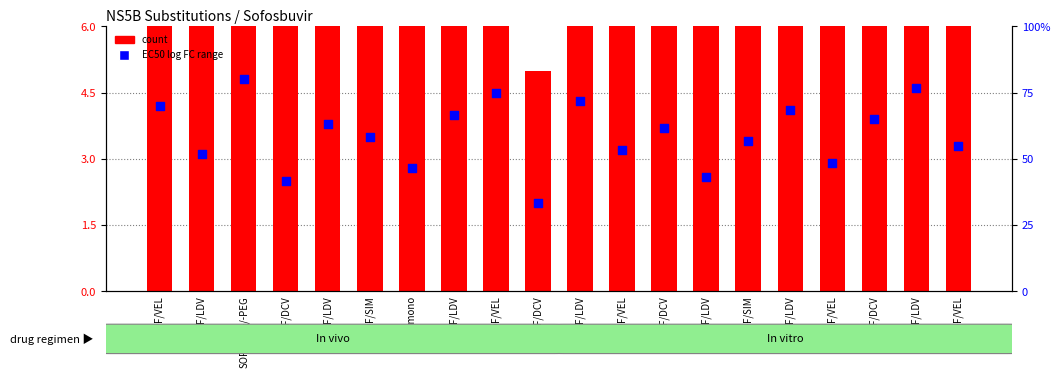

Which series has the largest Y range (max minus min)?

count